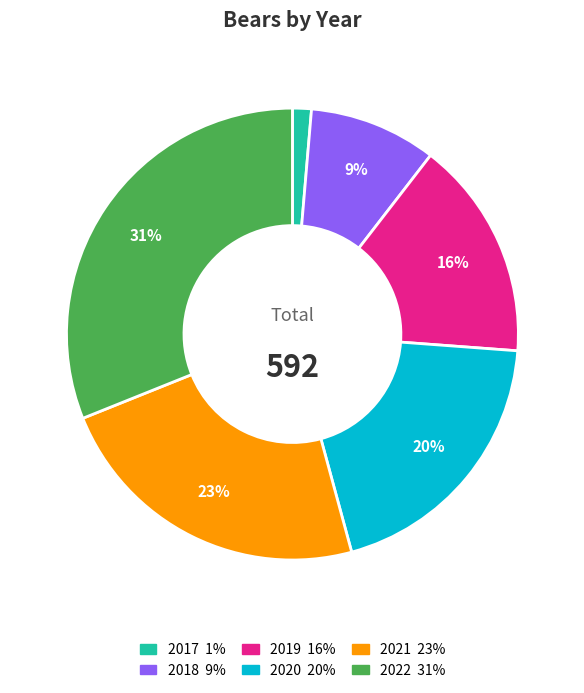

Which slice is the largest?

2022